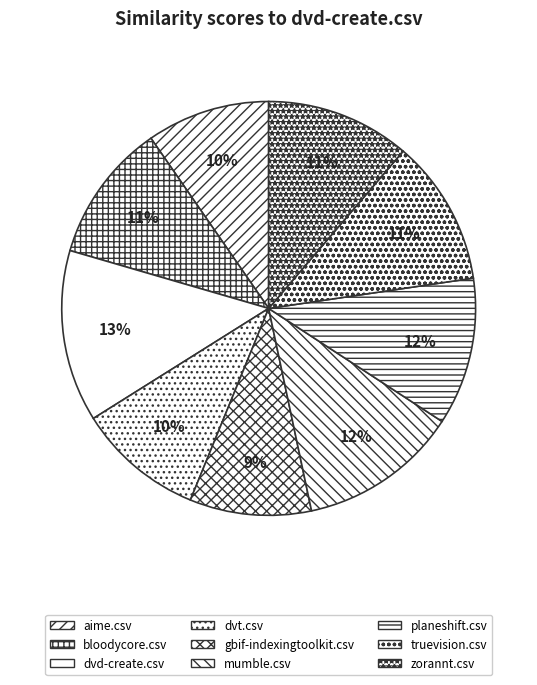

How many slices are in this pie chart?

9